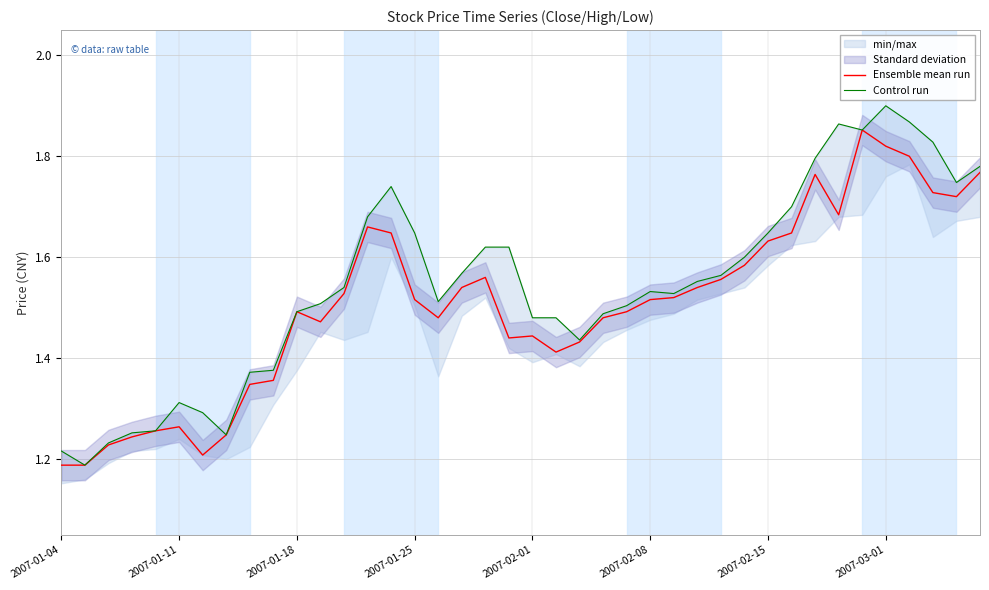

True or false: Ensemble mean run has a value of 0.4 at 2007-01-04.

False